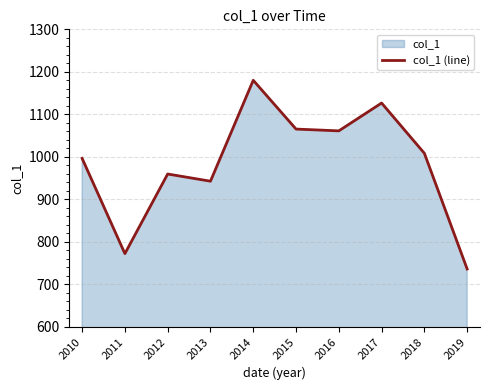

Rank the categories by value from lowest to highest.

2019, 2011, 2013, 2012, 2010, 2018, 2016, 2015, 2017, 2014